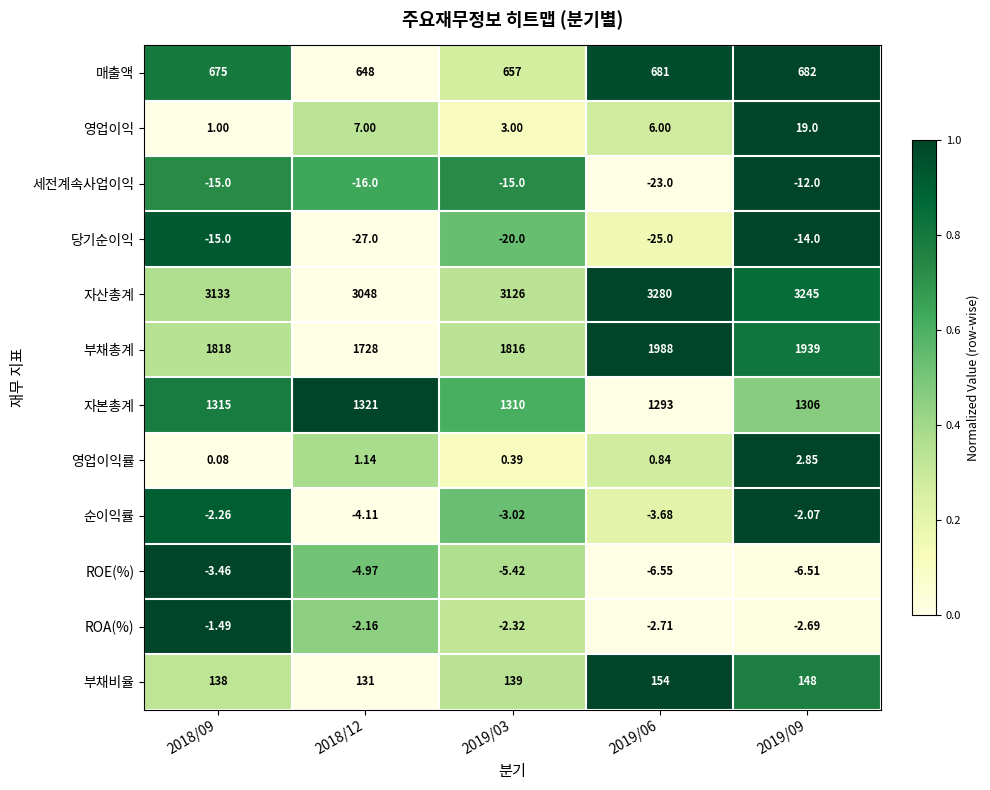

At how many categories does at least one series exceed 0?

5